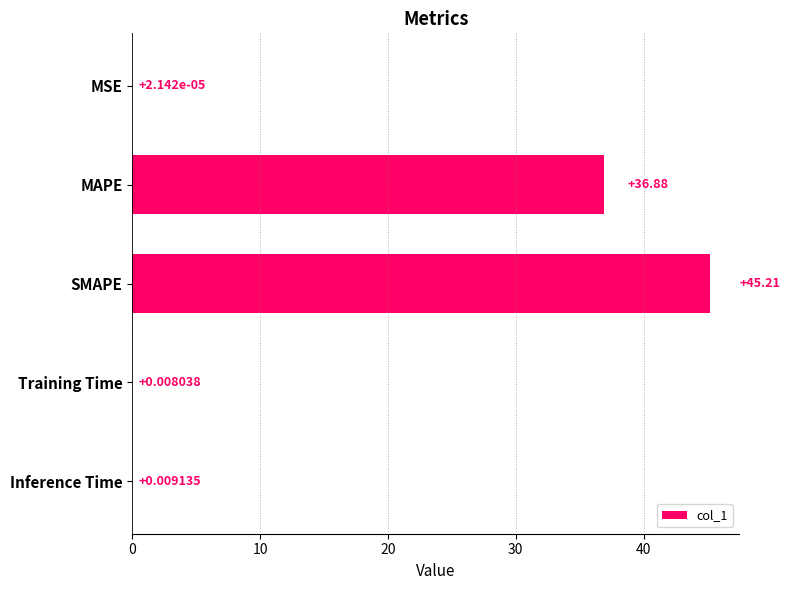

At which label is the value closest to 22?

MAPE